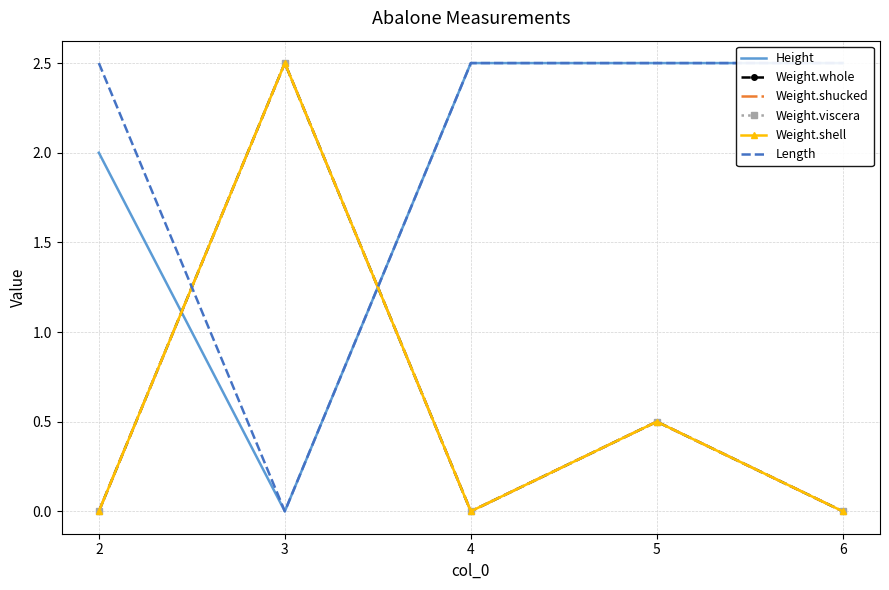

Rank the categories by Weight.whole value from lowest to highest.

2, 4, 6, 5, 3